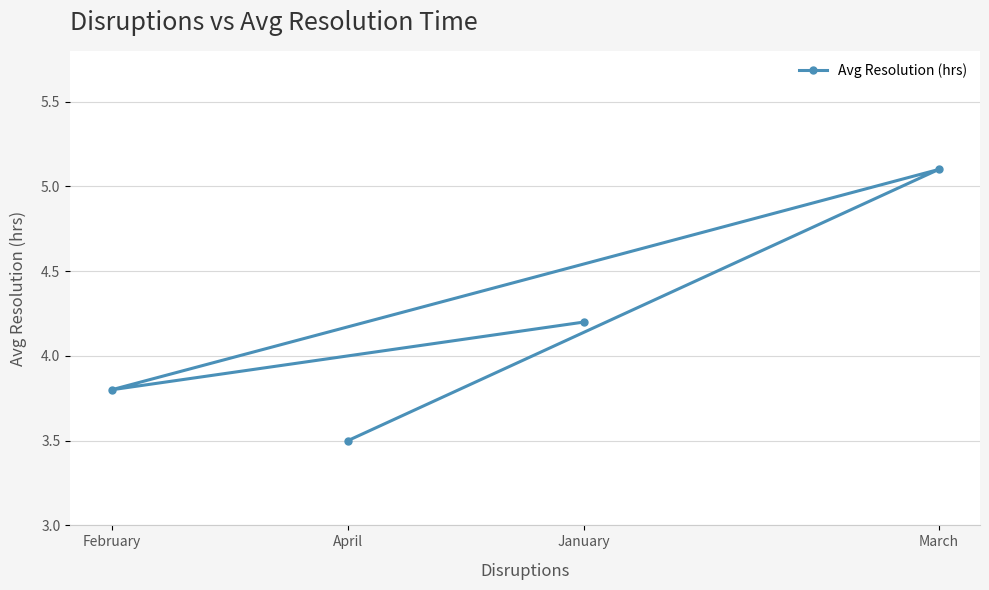

What is the change in value from January to March?

+0.9